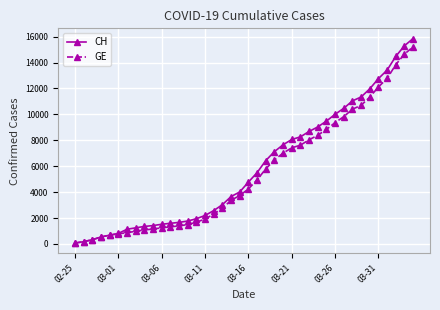

What is the maximum value for CH?

15850